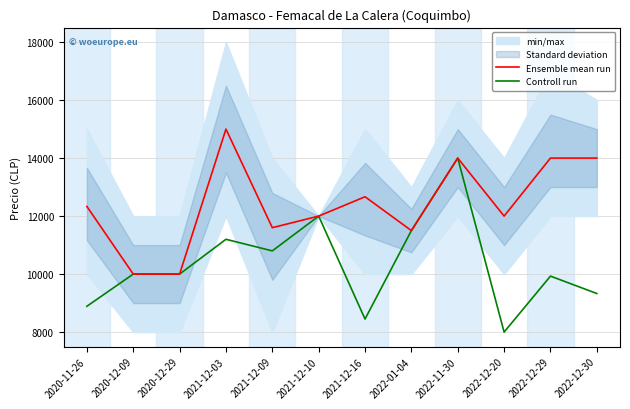

Rank the series by their average value, from highest to lowest.

Ensemble mean run, Controll run